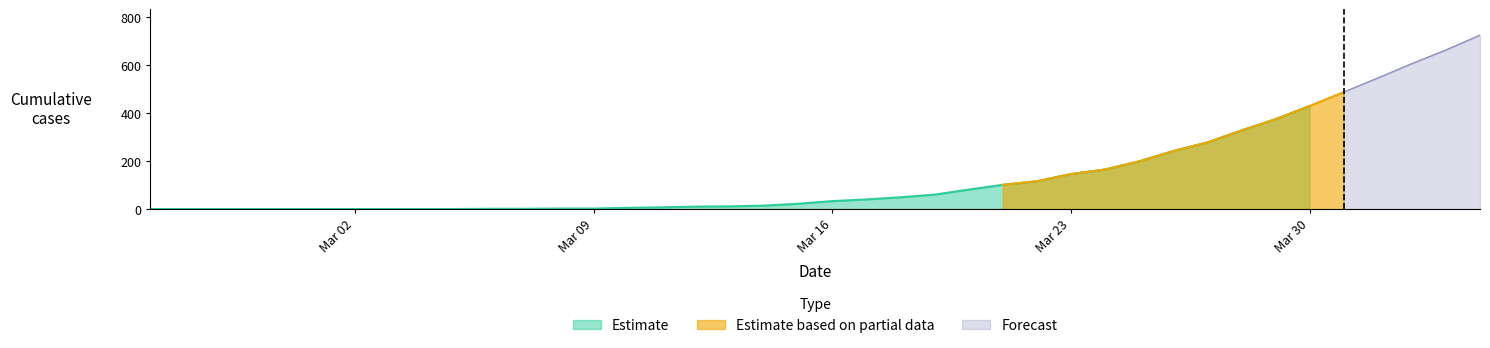

Which category has the highest value in the Estimate series?

Mar 30